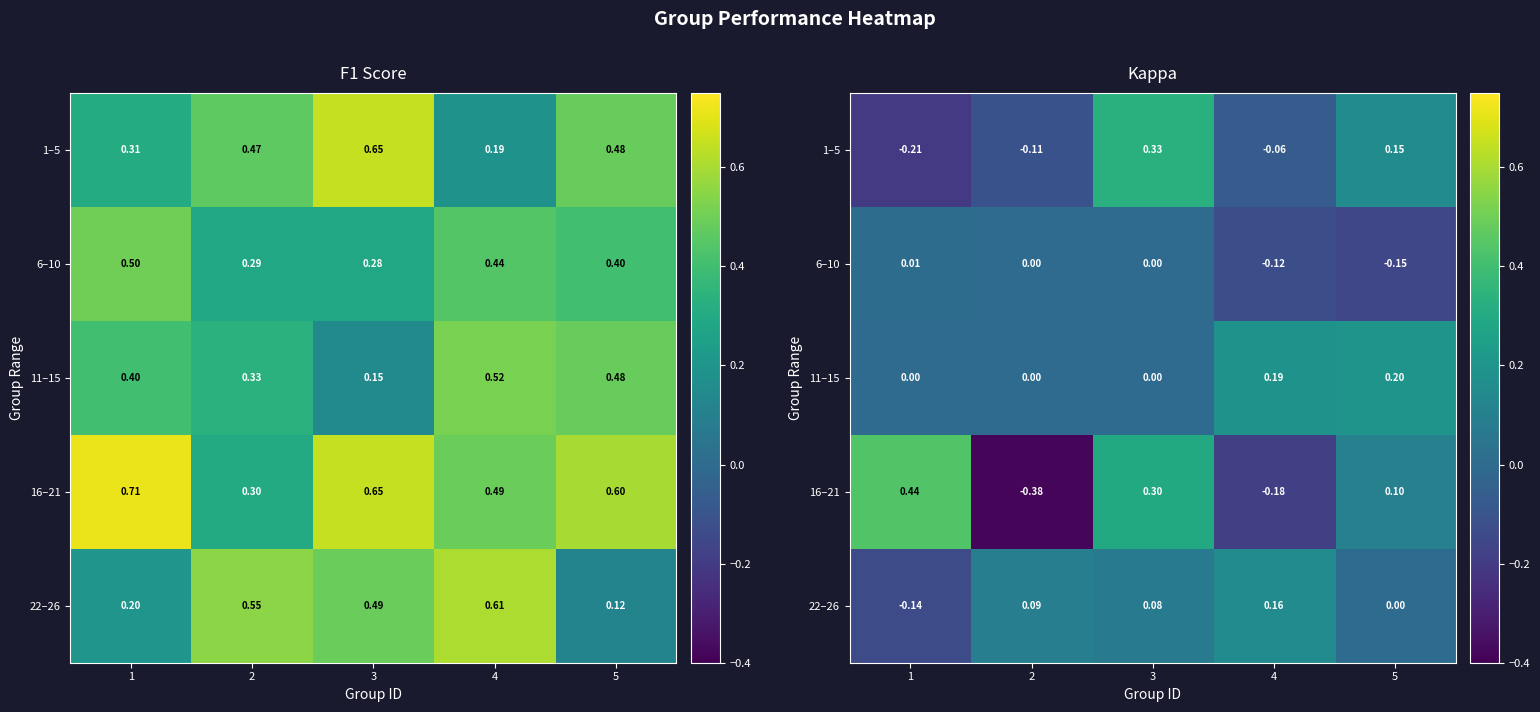

What is the total value across all series at 1?

0.1